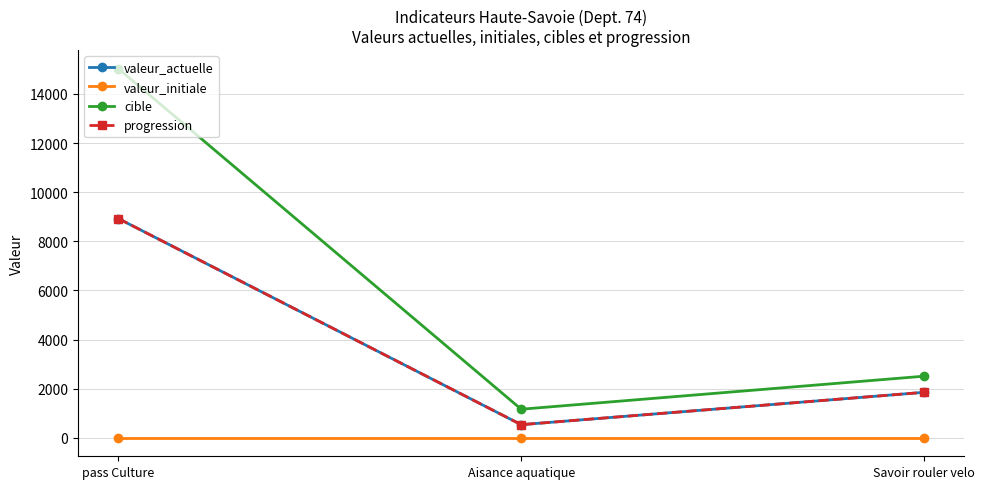

Which category has the lowest value across all series?

pass Culture